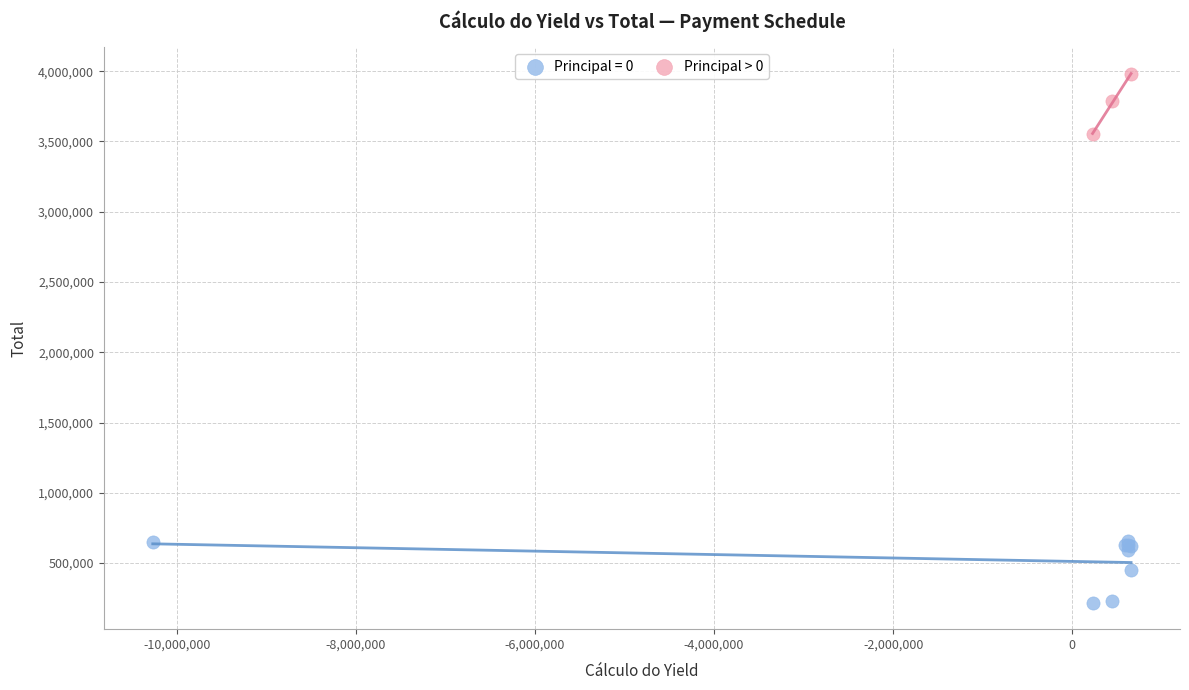

Which series has the widest spread of Y values?

Principal = 0